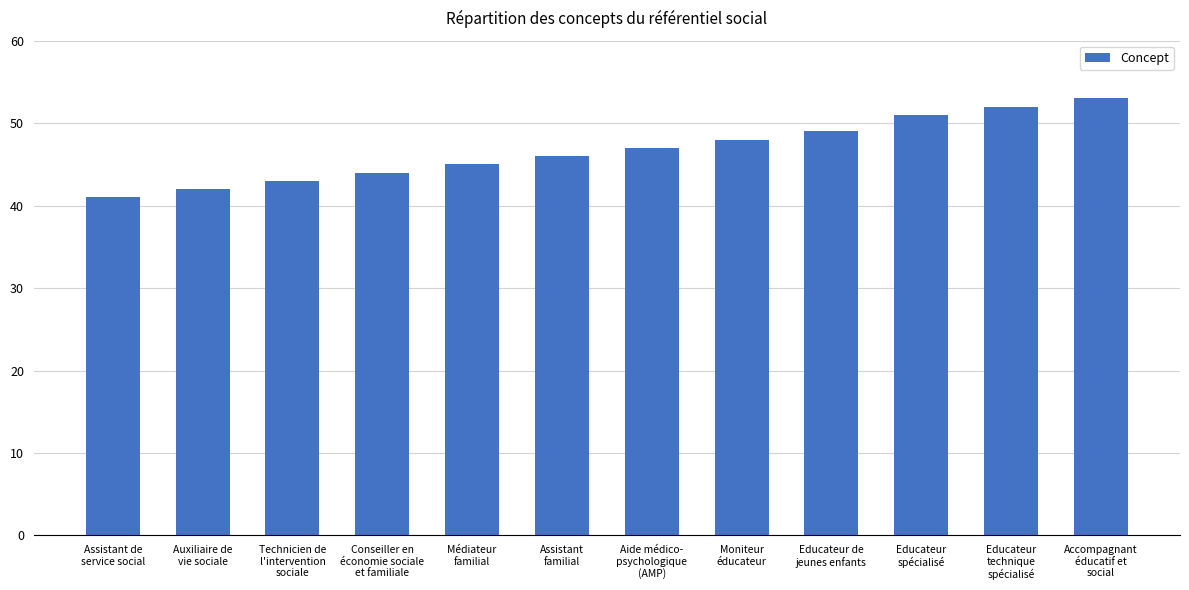

Count the number of categories in the chart.

12